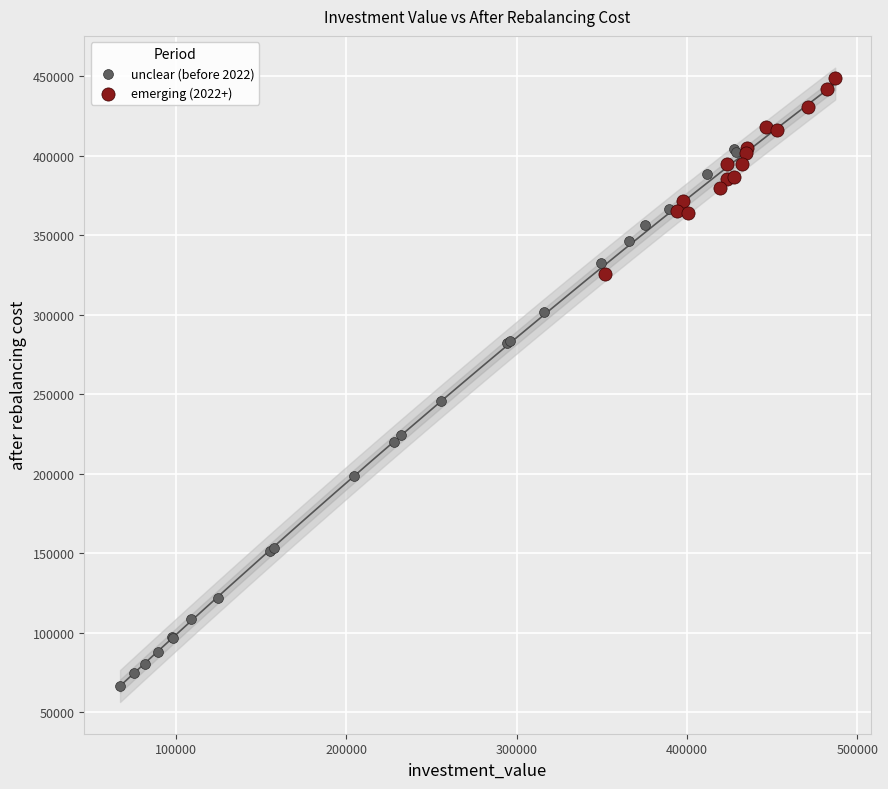

Which series has the widest spread of Y values?

unclear (before 2022)